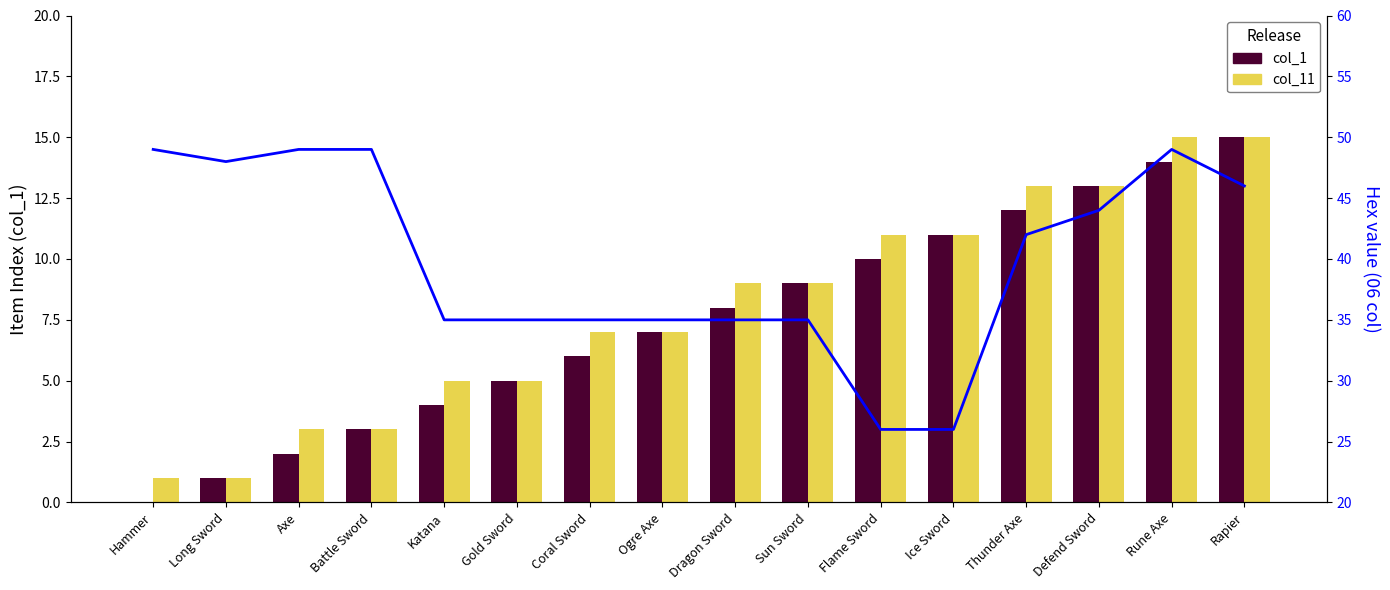

How many groups of bars are there?

16